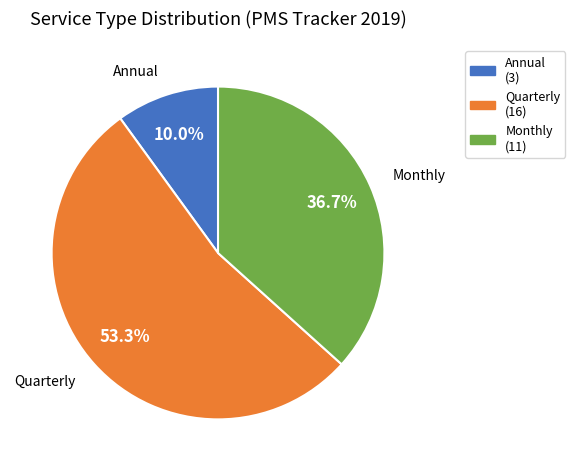

Is it true that Monthly is 19% of the pie?

False